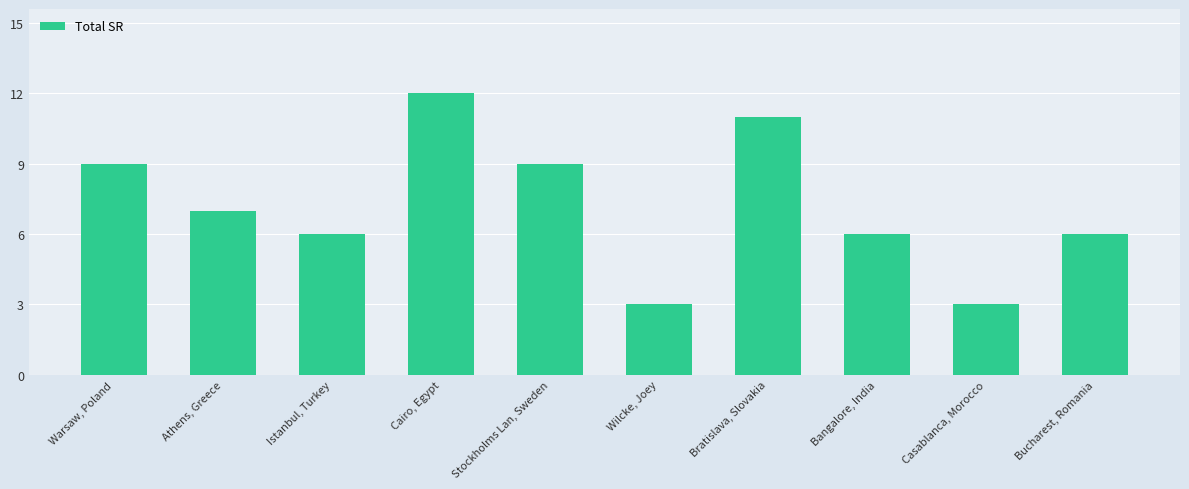

What is the label of the 10th bar from the right?

Warsaw, Poland